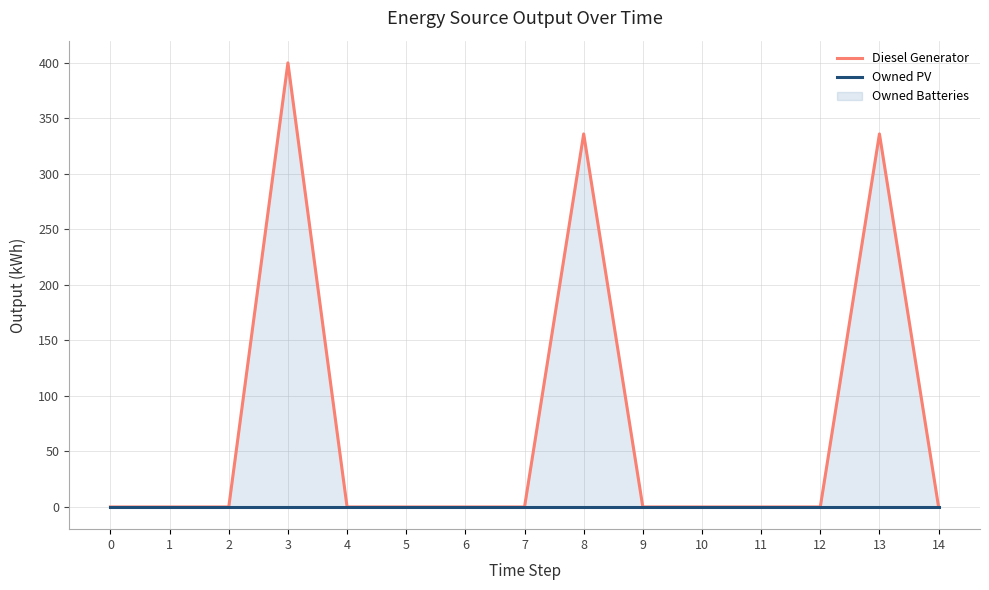

Which label corresponds to the largest value in the chart?

3